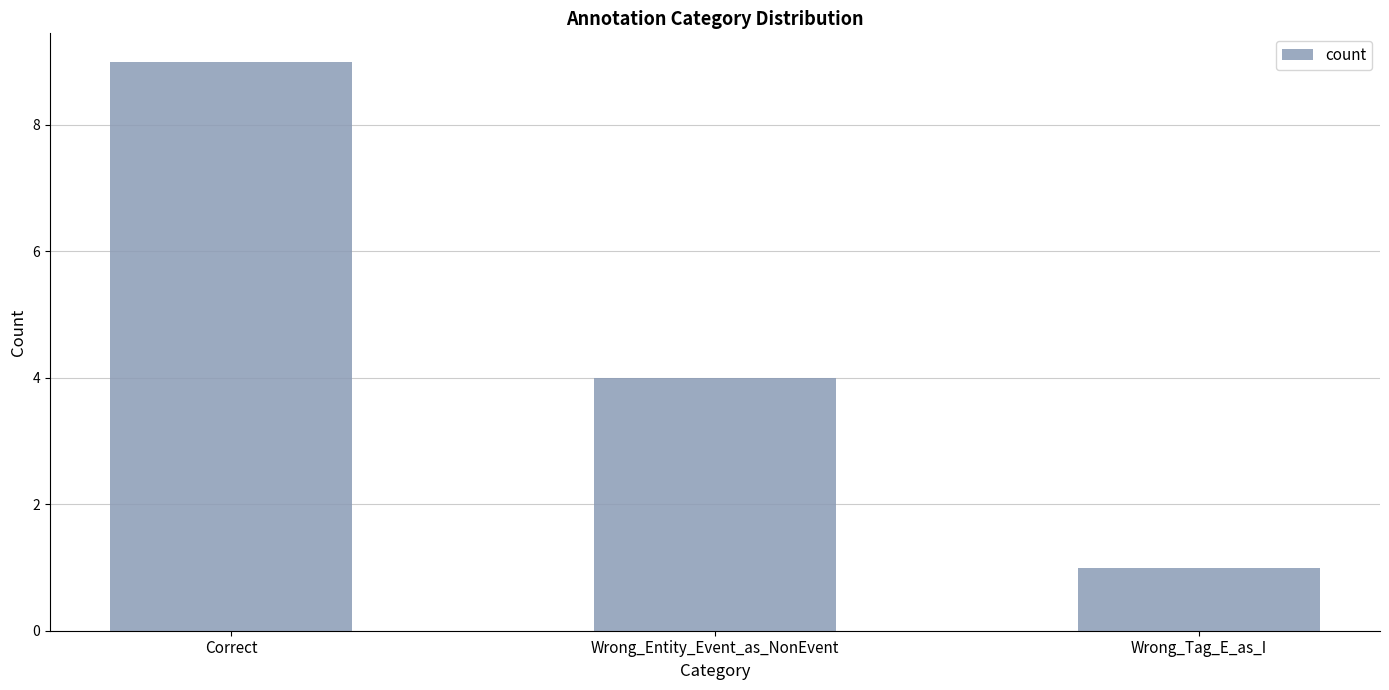

How many bars are there in total?

3